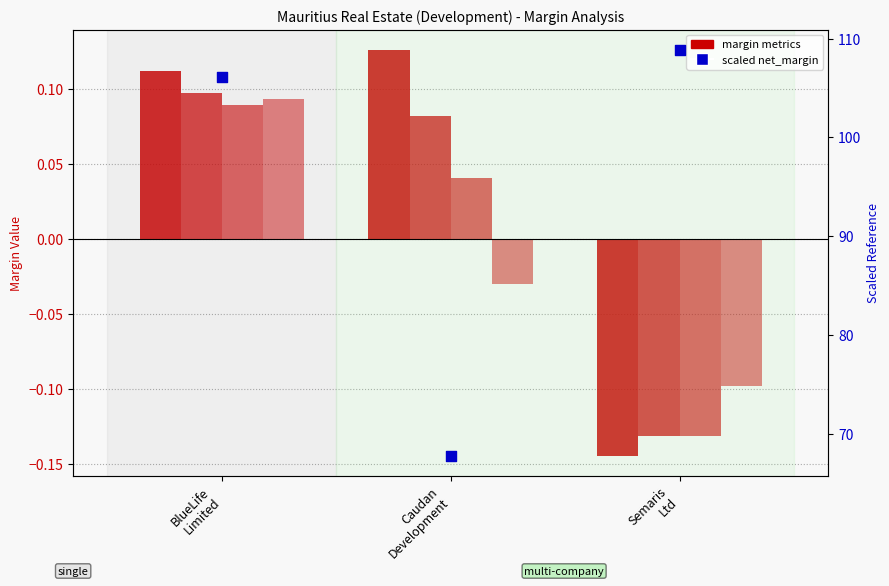

Which series has the largest total across all categories?

scaled net_margin